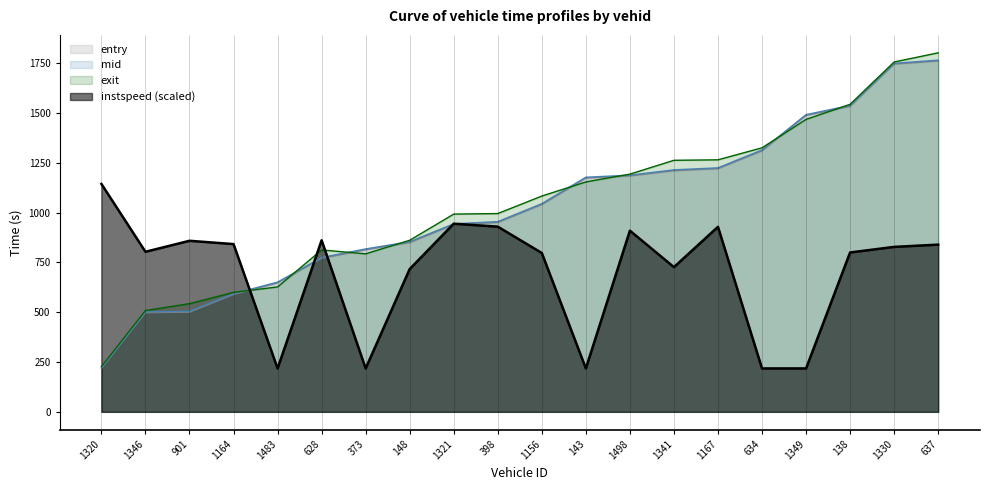

What is the spread (max minus min) of values at 148?

144.4